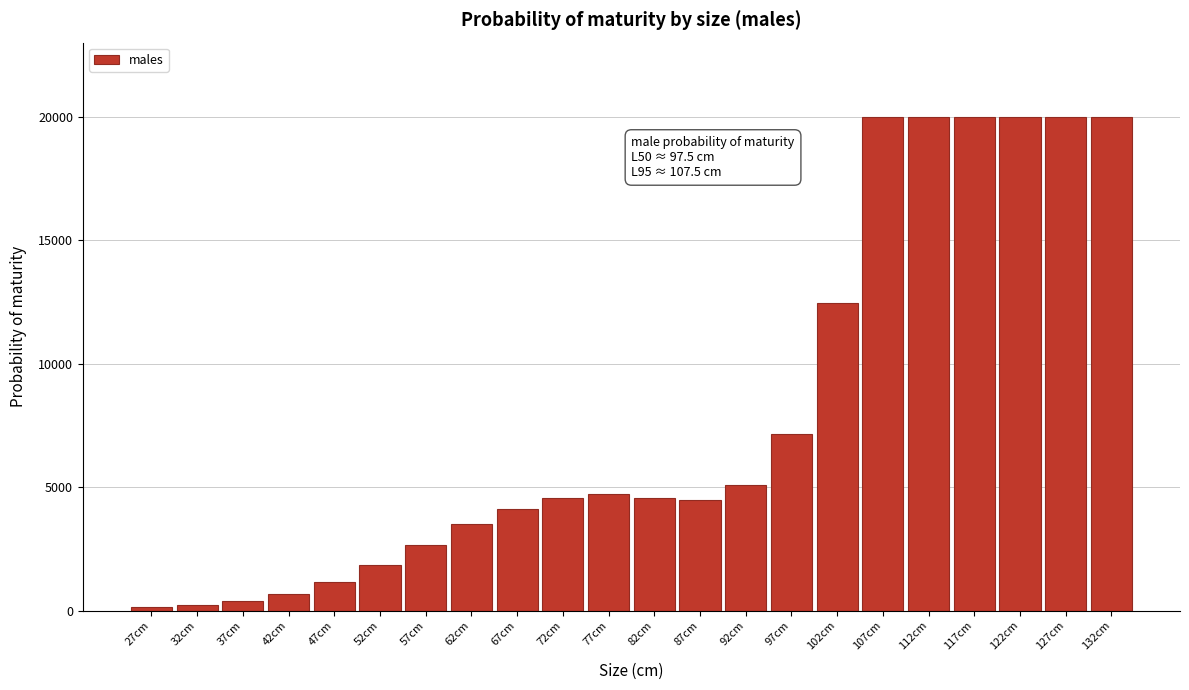

What is the difference between the values at 102cm and 82cm?

7895.8